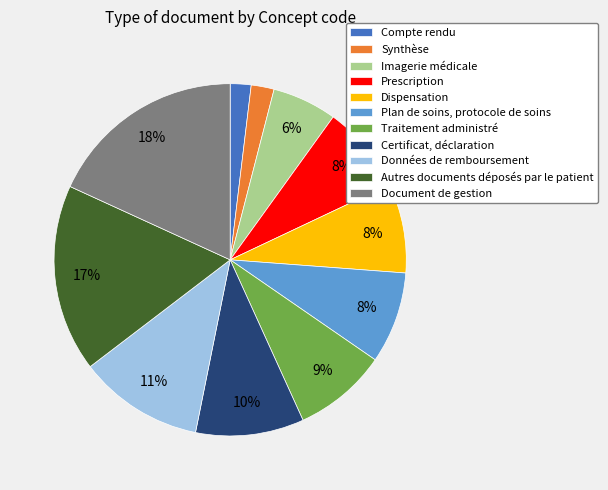

To the nearest percent, what is the average slice percentage?

9%